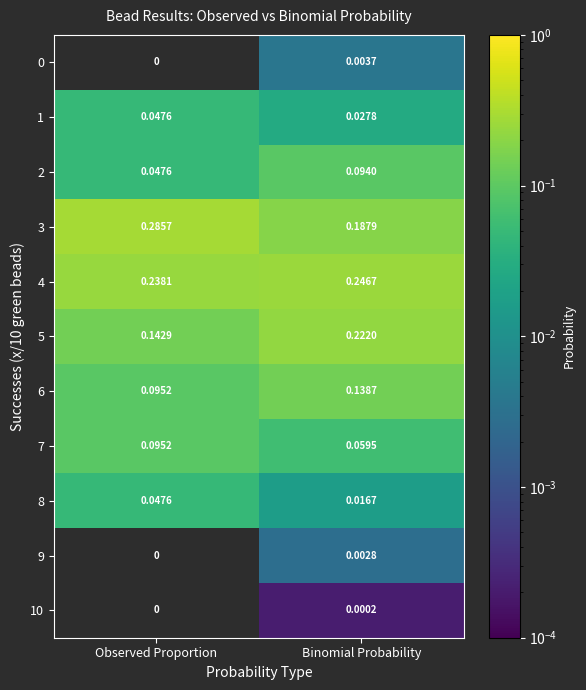

What is the total value across all series at Binomial Probability?

1.0